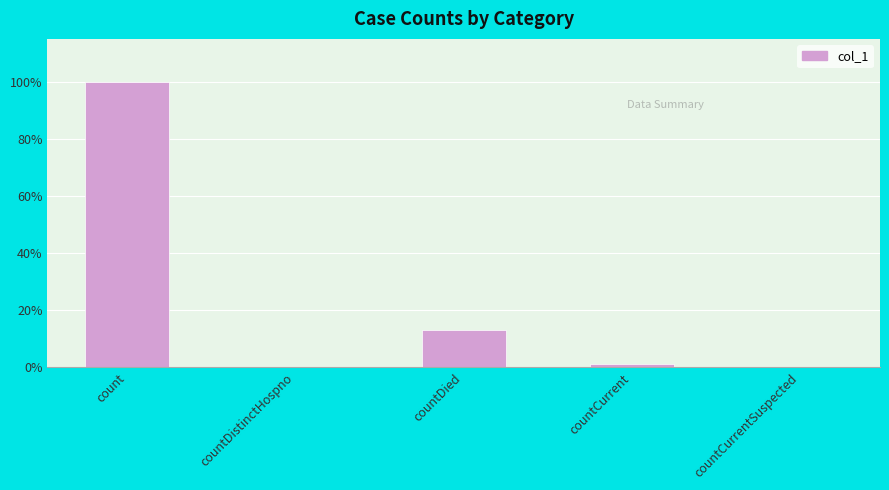

The value at countCurrent is 1342. True or false?

False